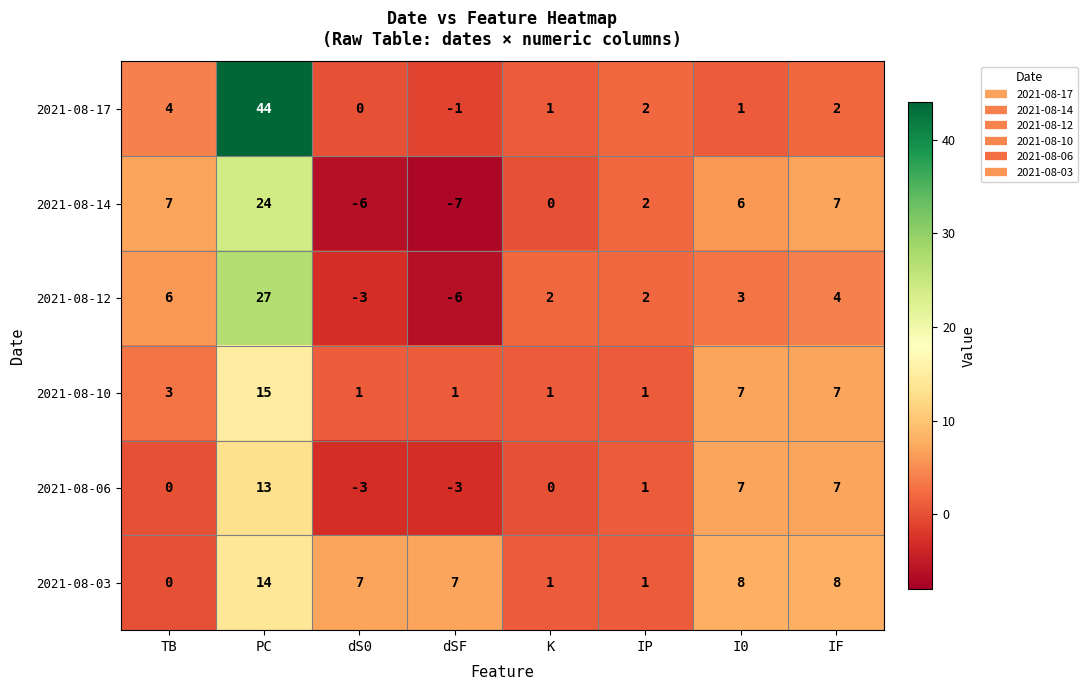

Count the number of categories in the chart.

8